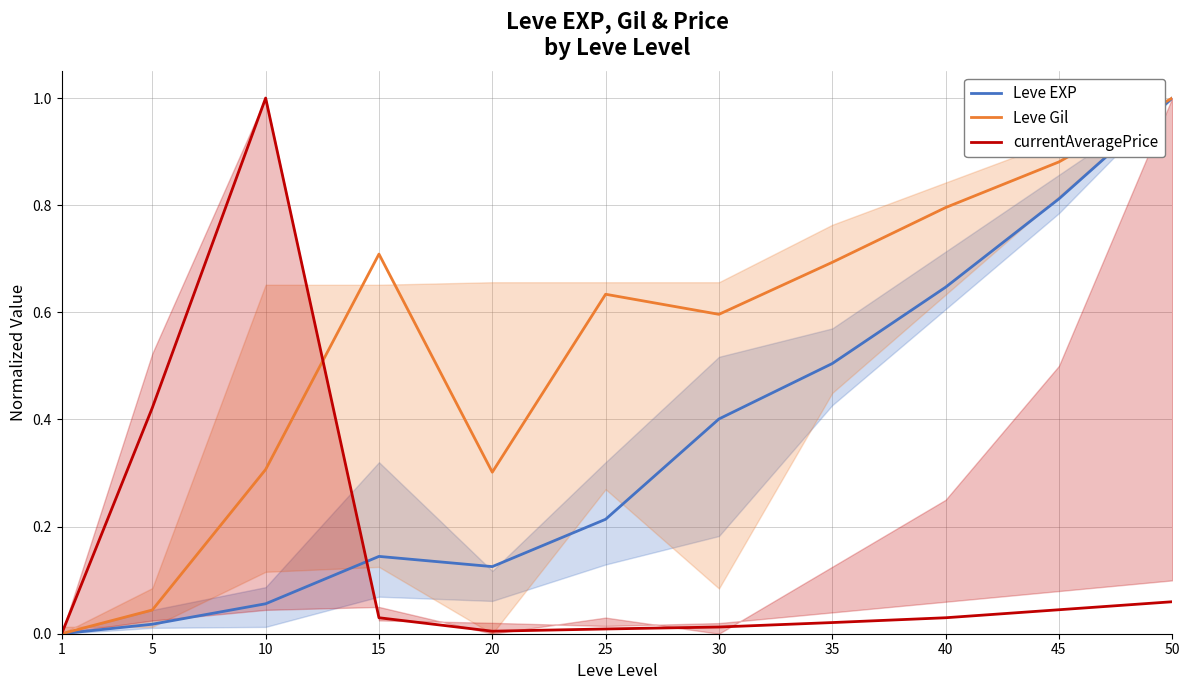

Between 40 and 50, which is larger?

50